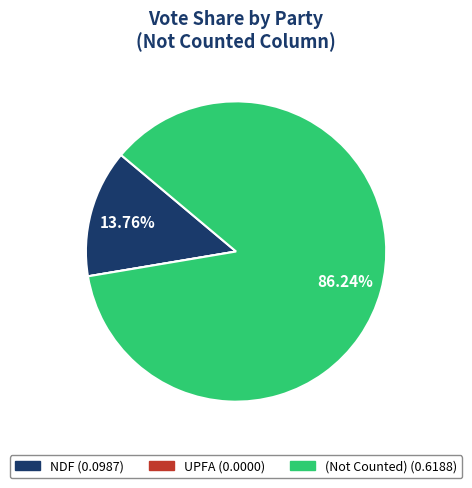

Does any single category account for the majority?

Yes